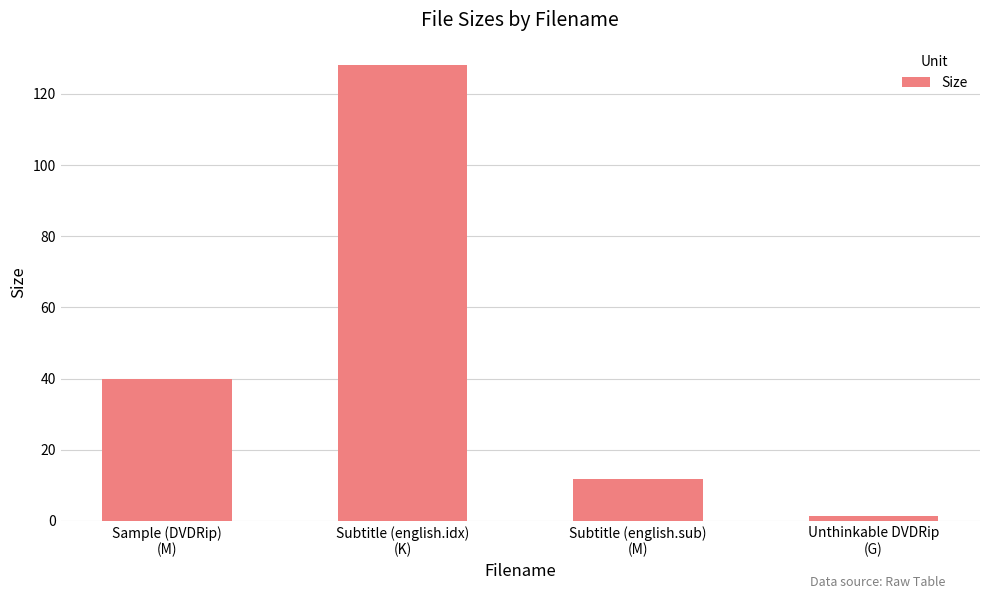

How many distinct data groups are displayed?

1